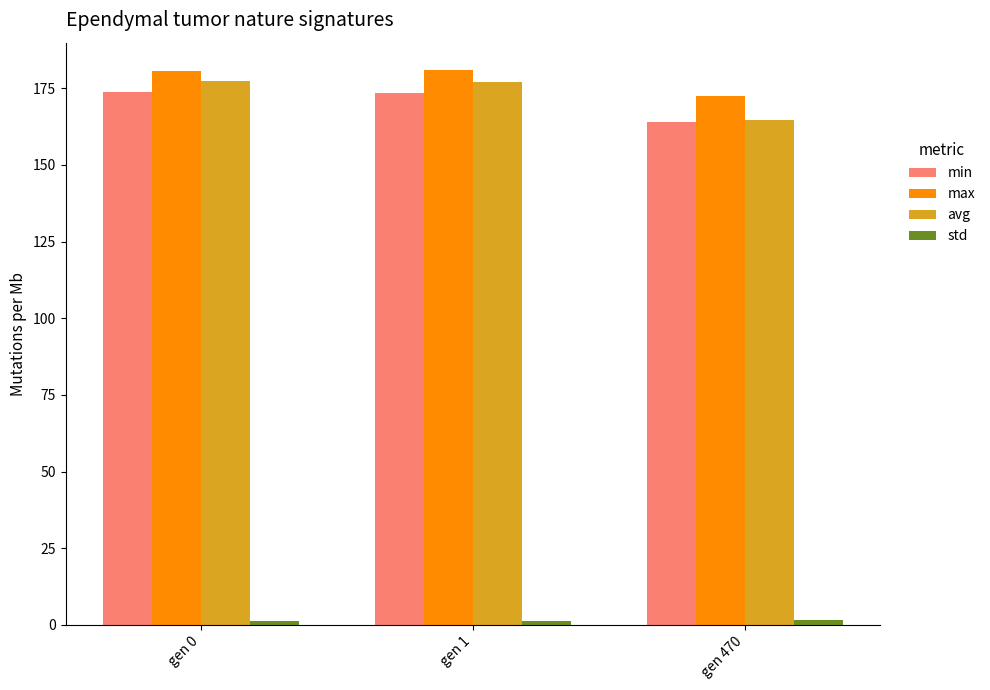

What is the value of the avg bar at the 2nd from the left?

177.0